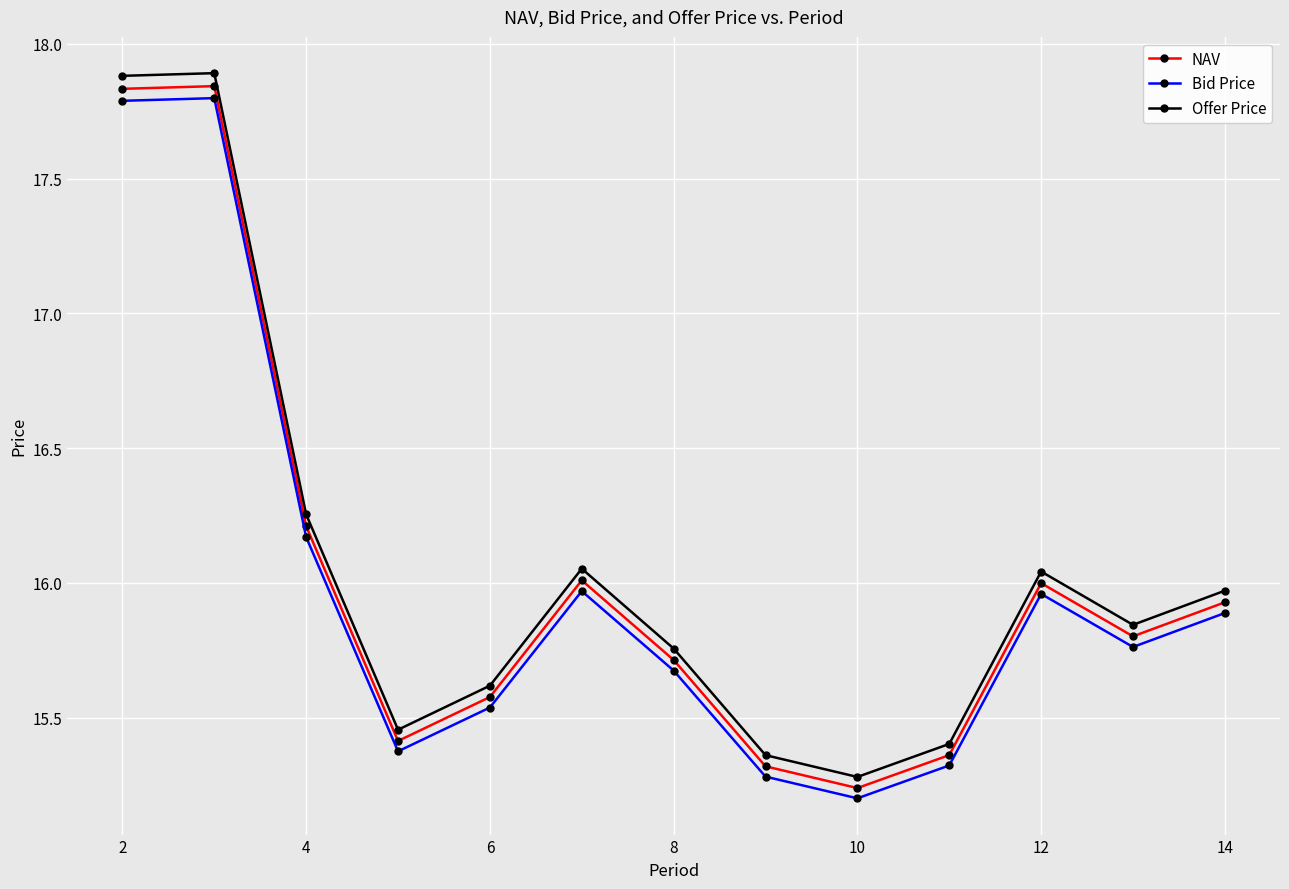

List the series in order of their overall mean, lowest first.

Bid Price, NAV, Offer Price